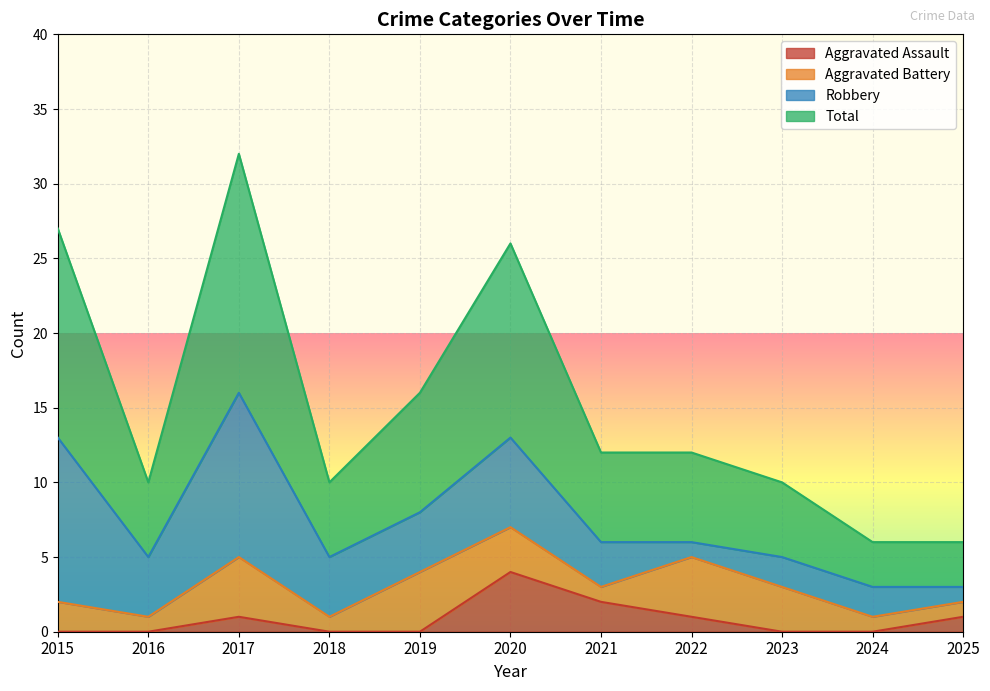

How many lines are shown in the chart?

4